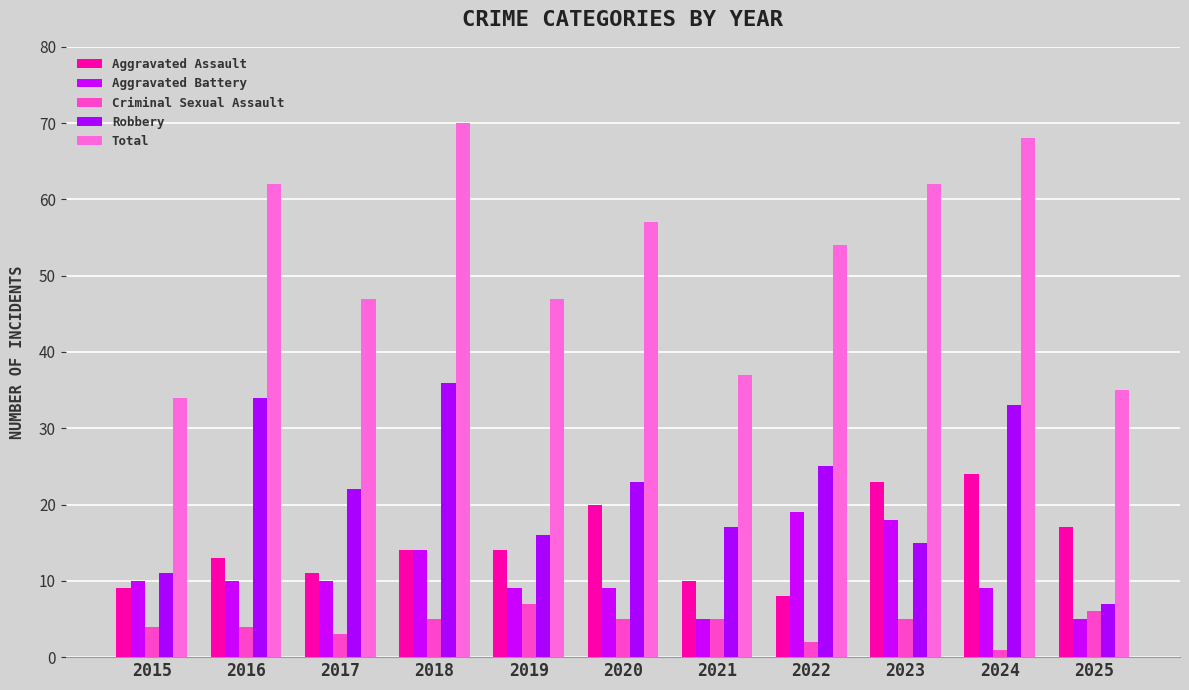

Between 2019 and 2022, which series saw the biggest shift?

Aggravated Battery